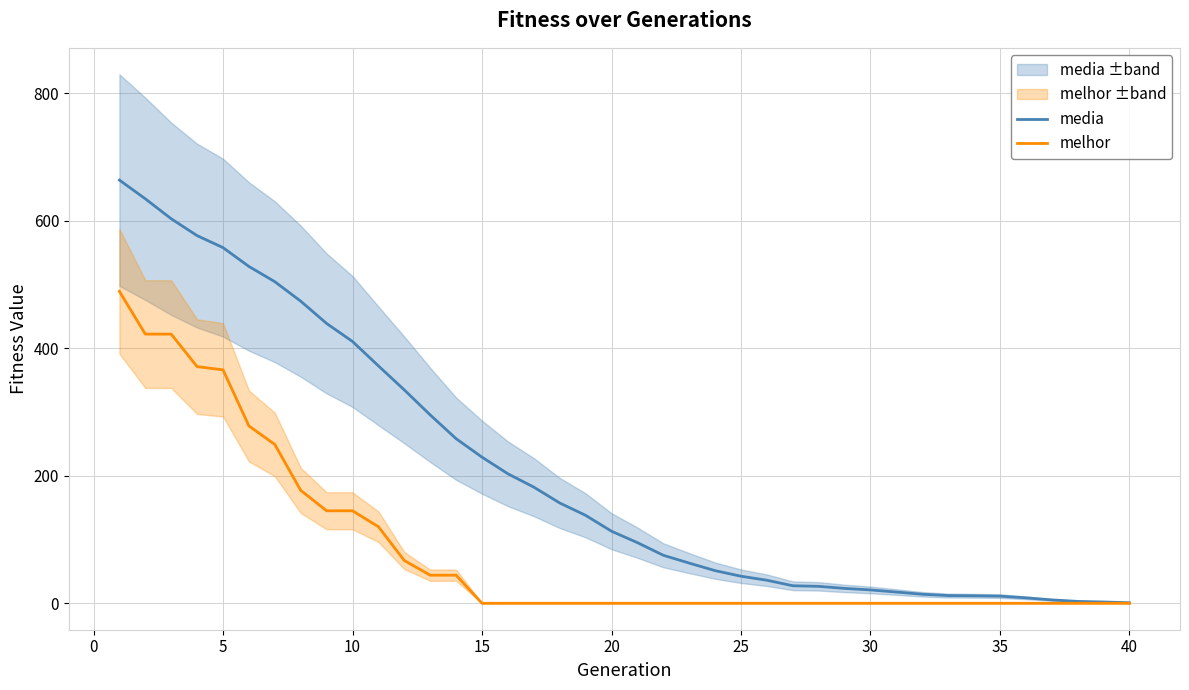

How many data points in media are above 112?

20